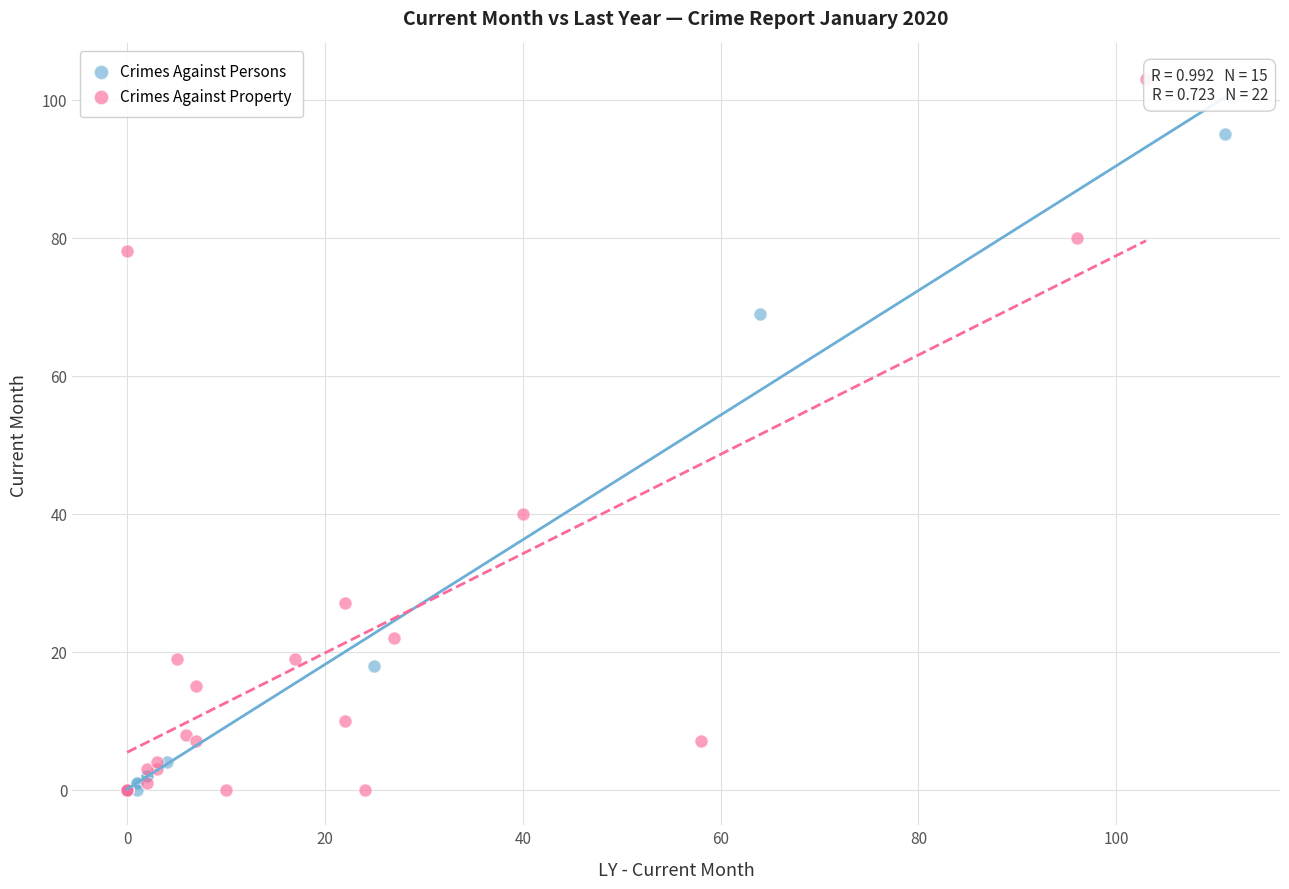

Which series has the largest Y range (max minus min)?

Crimes Against Property